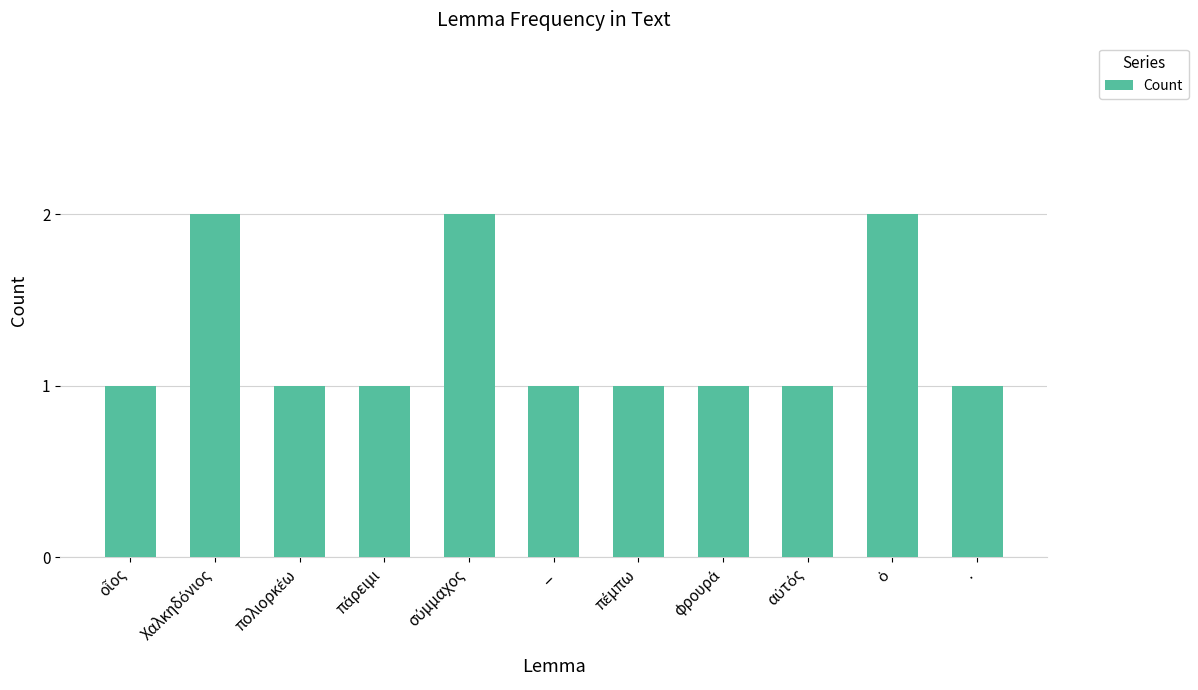

True or false: the data shows 2 at _.

False